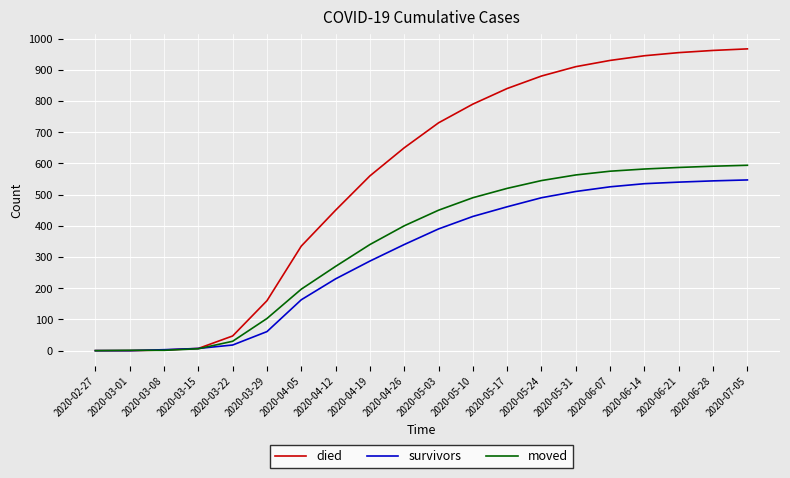

Does the chart display data point markers on the line(s)?

No